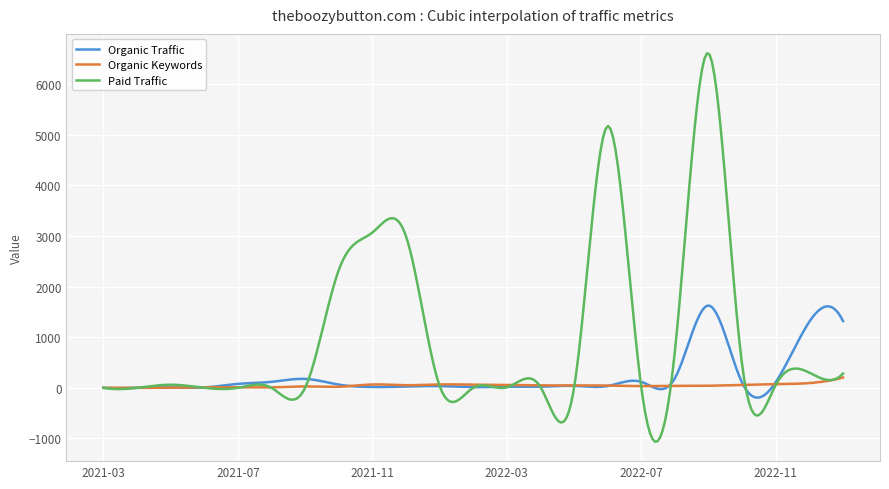

List the series in order of their peak value, highest first.

Paid Traffic, Organic Traffic, Organic Keywords